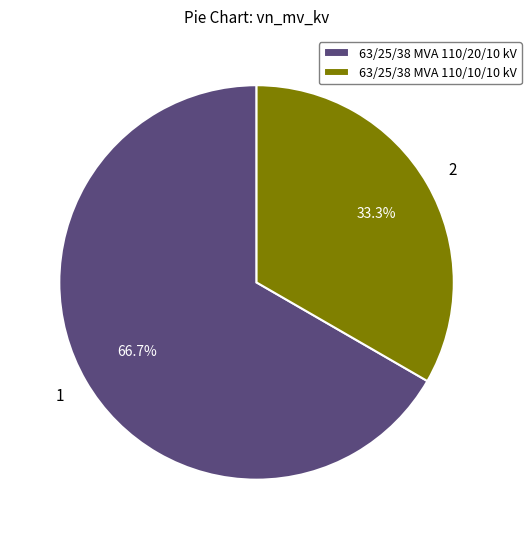

Which slice represents more than half of the pie?

63/25/38 MVA 110/20/10 kV